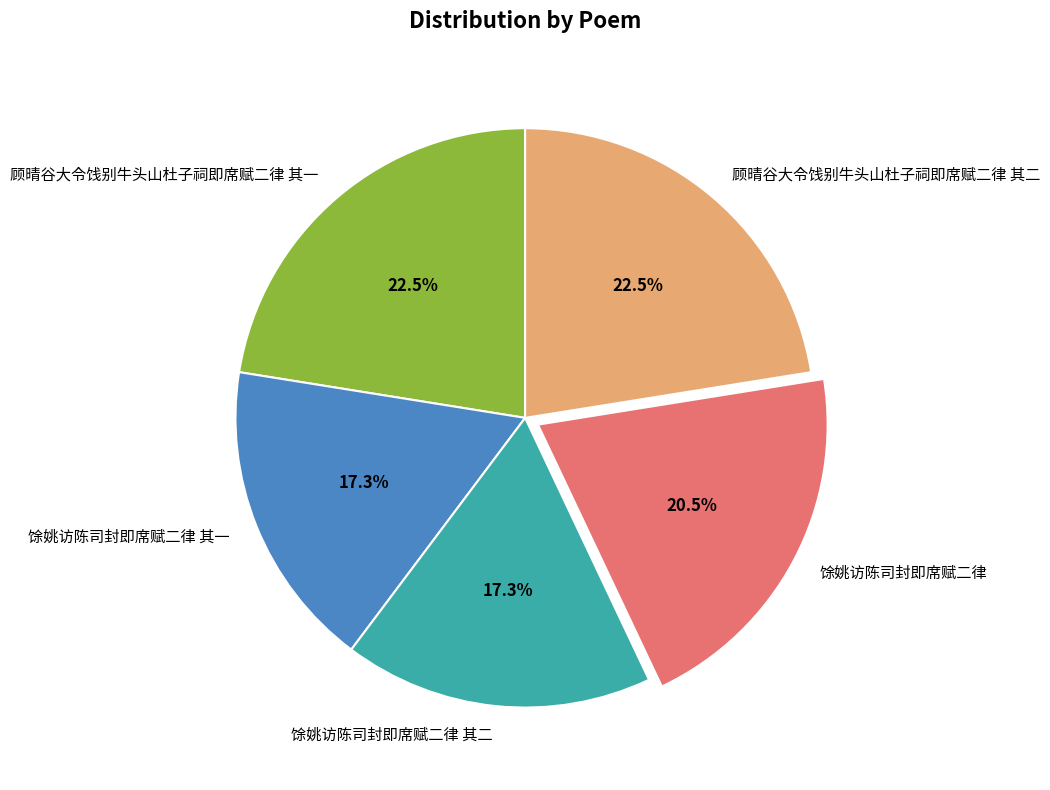

How much of the chart is everything except 顾晴谷大令饯别牛头山杜子祠即席赋二律 其二?

77.5%